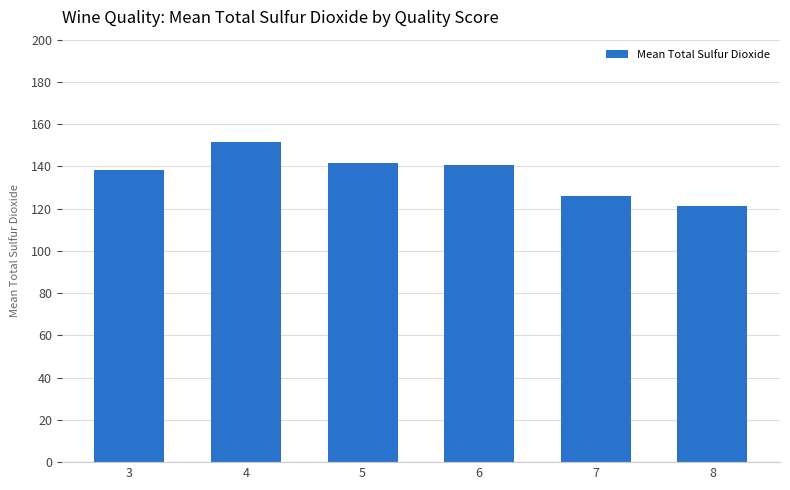

What is the difference between the maximum and minimum values?

30.4